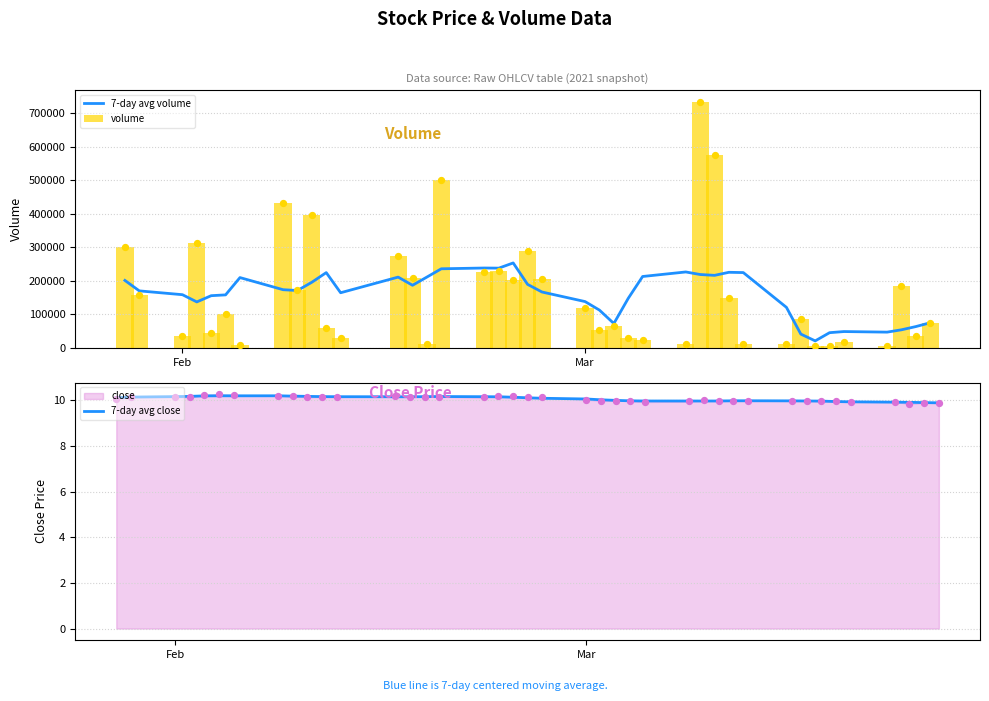

At how many categories does at least one series exceed 591697?

1